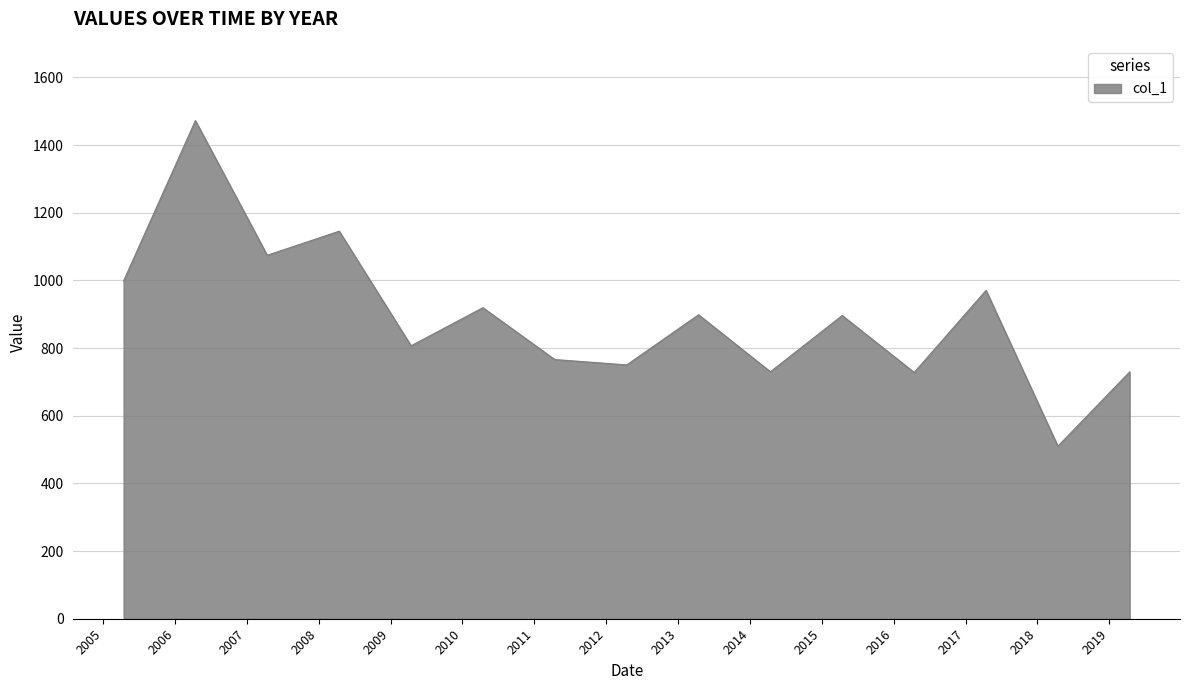

What is the smallest value displayed?

510.0